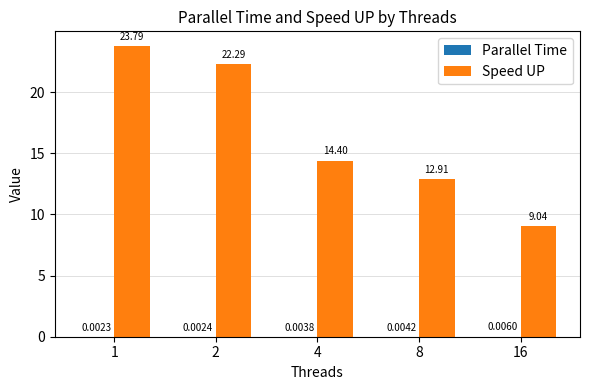

At which category is the sum across all series the highest?

1